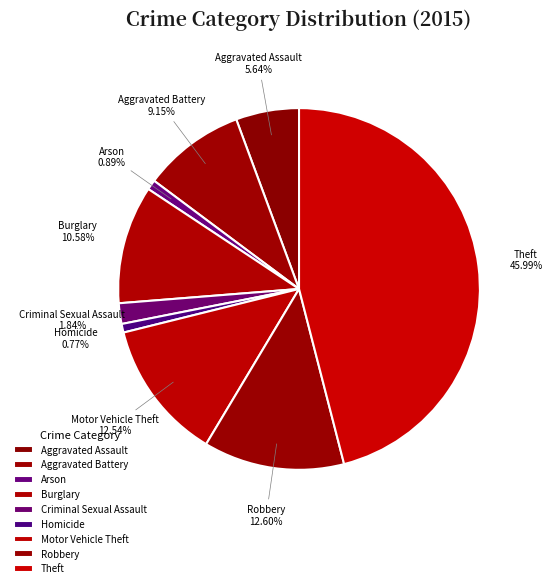

How many slices are in this pie chart?

9